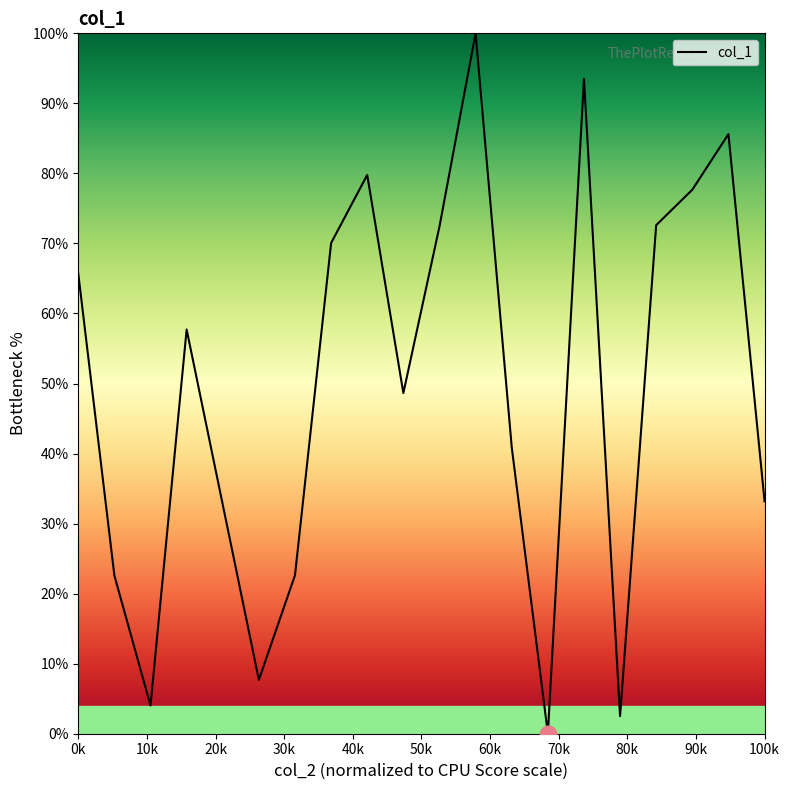

What is the greatest value displayed?

100.0